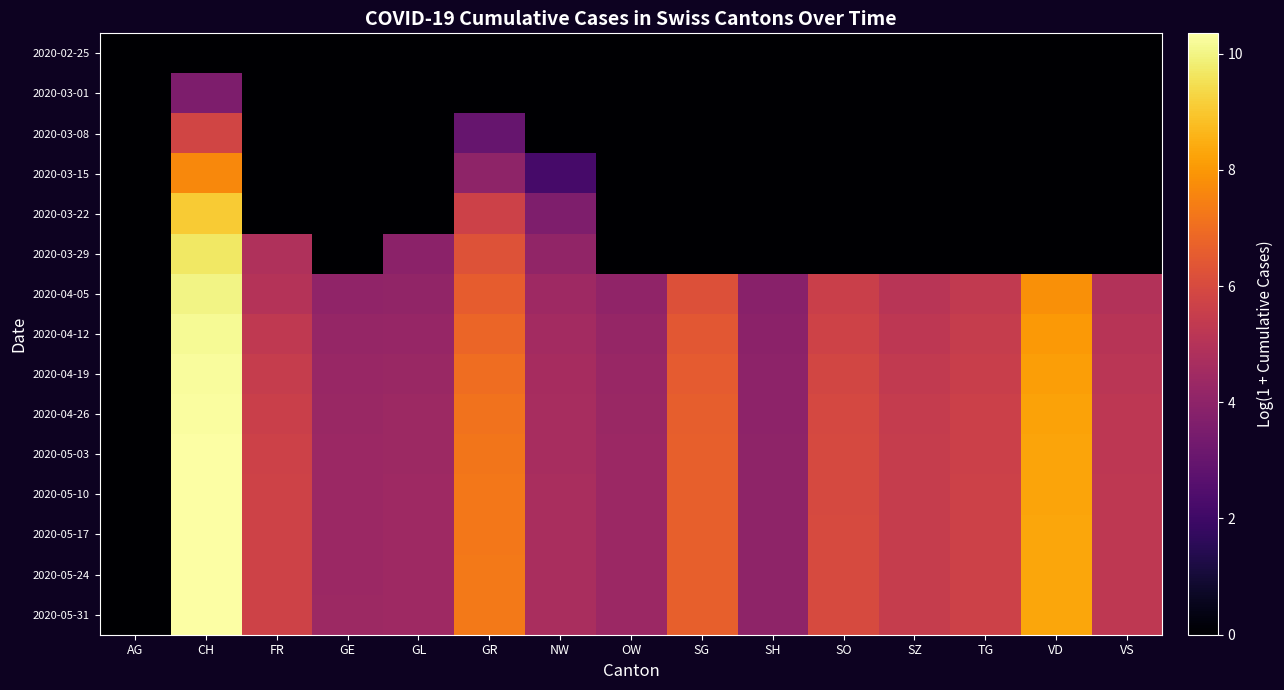

Which has a higher value, CH or OW?

CH